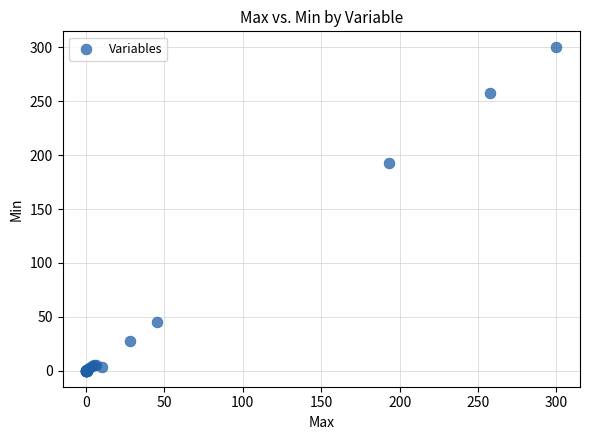

What Y value in the scatter plot is closest to 150?

193.2